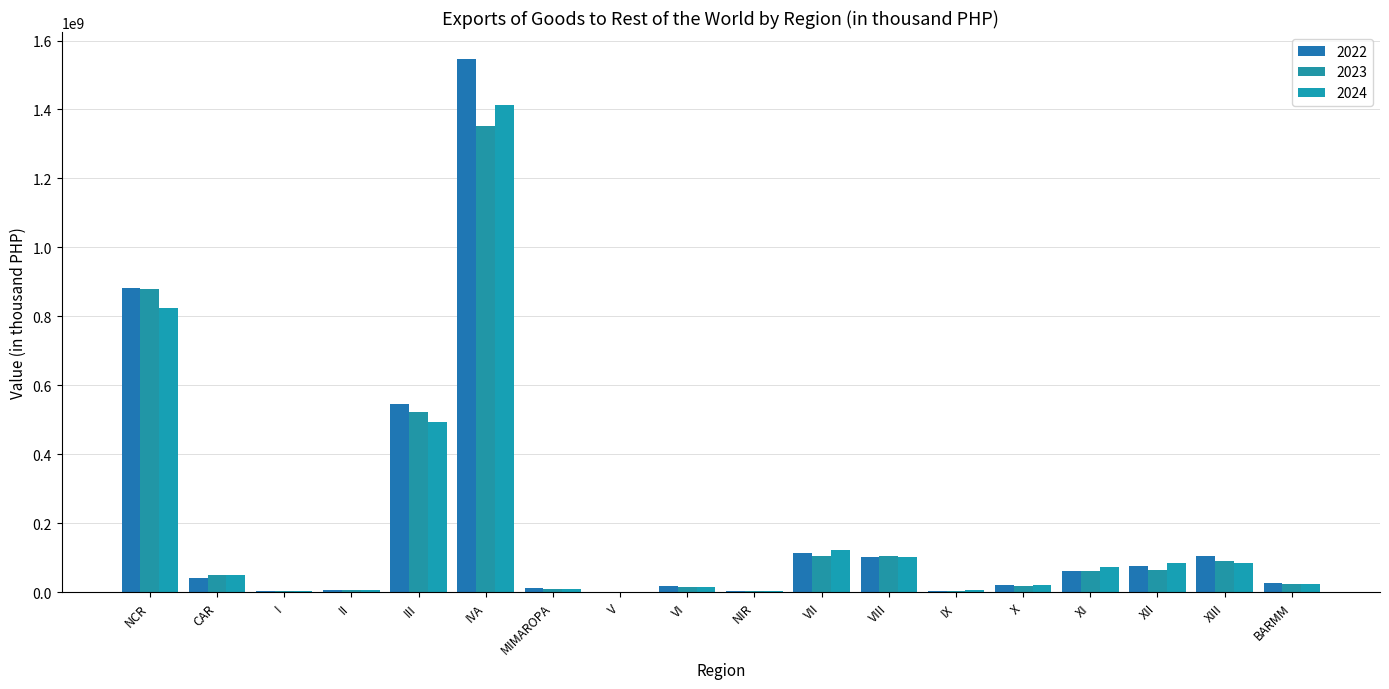

What is the maximum value shown in the chart?

1547235429.7